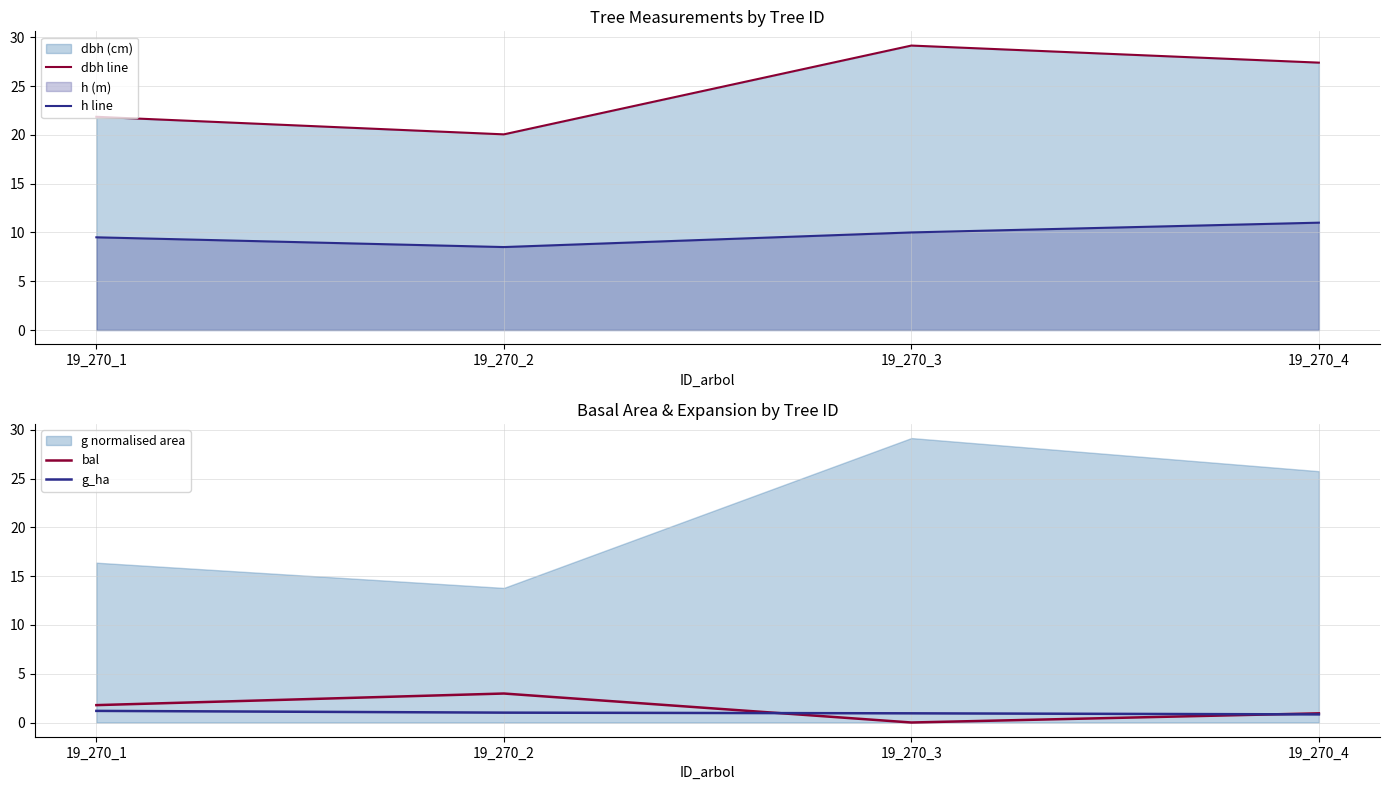

Reading left to right, list all the values displayed in this chart.

dbh line: 21.9	20.1	29.1	27.4
h line: 9.5	8.5	10.0	11.0
bal: 1.8	3.0	0.0	0.9
g_ha: 1.2	1.0	0.9	0.8